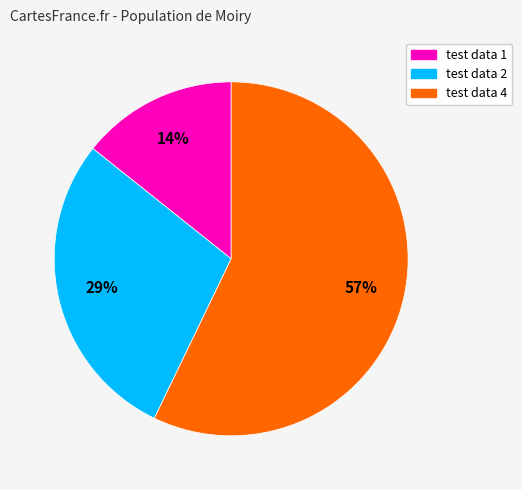

Rank the categories by value from highest to lowest.

test data 4, test data 2, test data 1